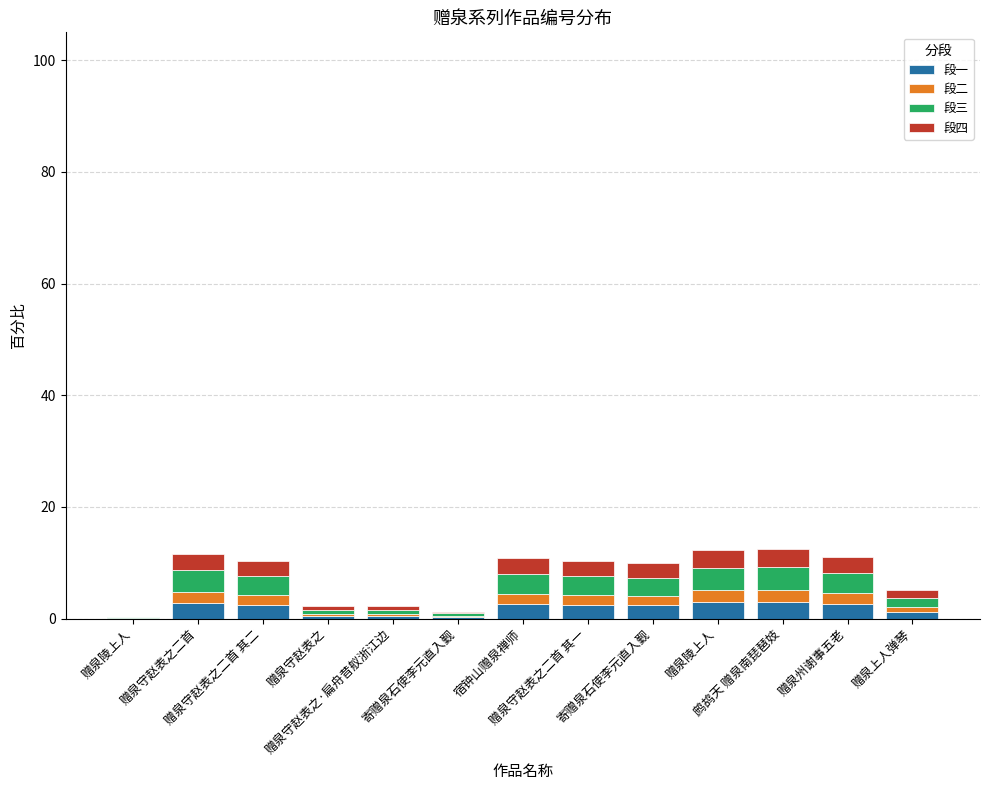

What is the total value across all series at 鹧鸪天 赠泉南琵琶妓?

12.5